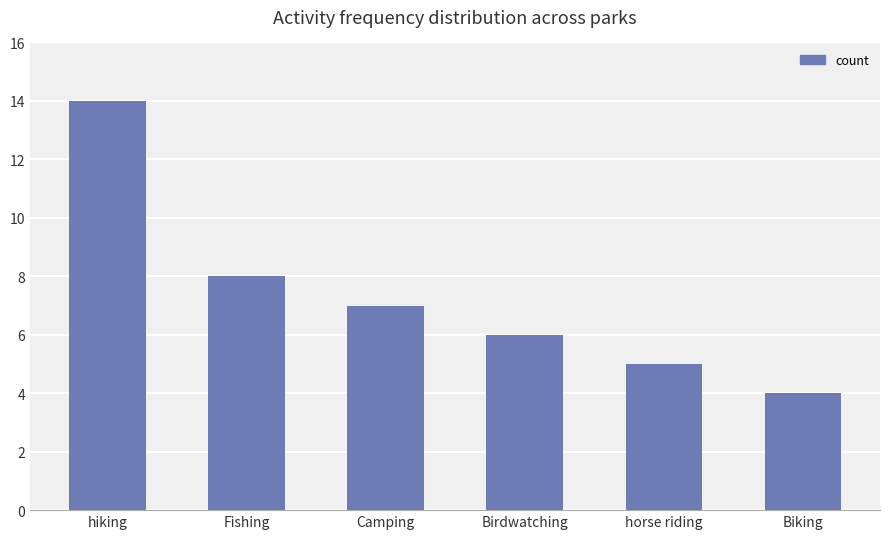

List the labels in order of value, smallest first.

Biking, horse riding, Birdwatching, Camping, Fishing, hiking